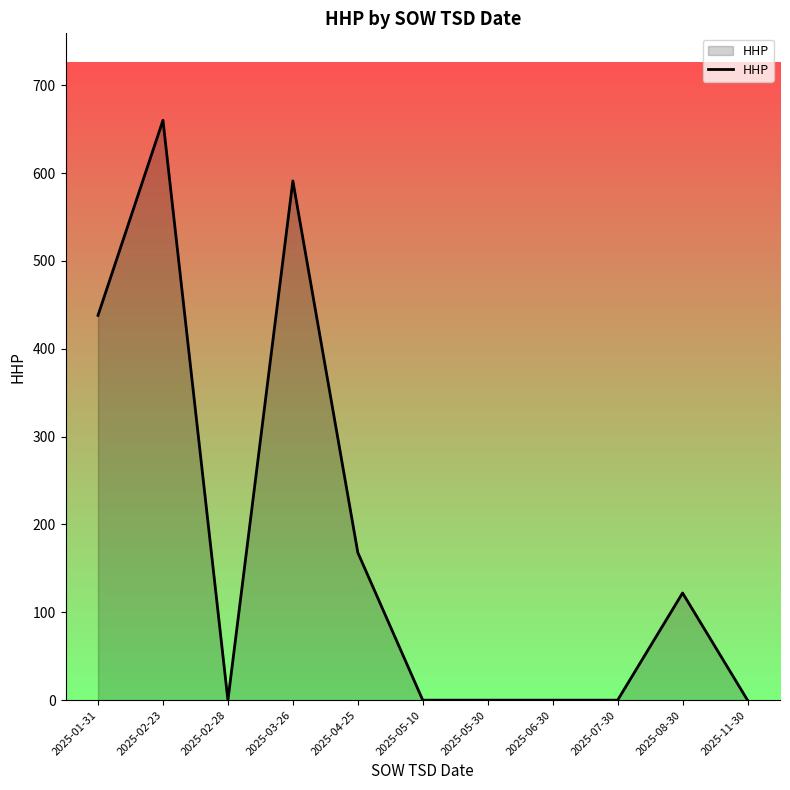

Count the values in the range 0 to 438.

9